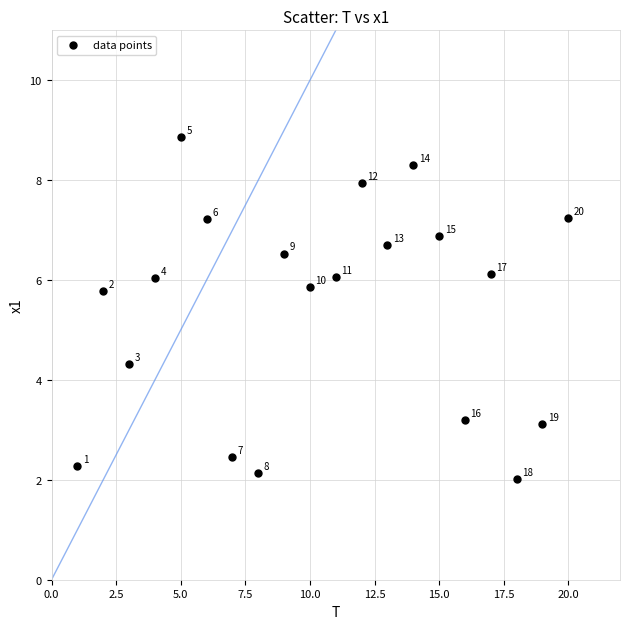

What is the range of X values (max minus min)?

19.0